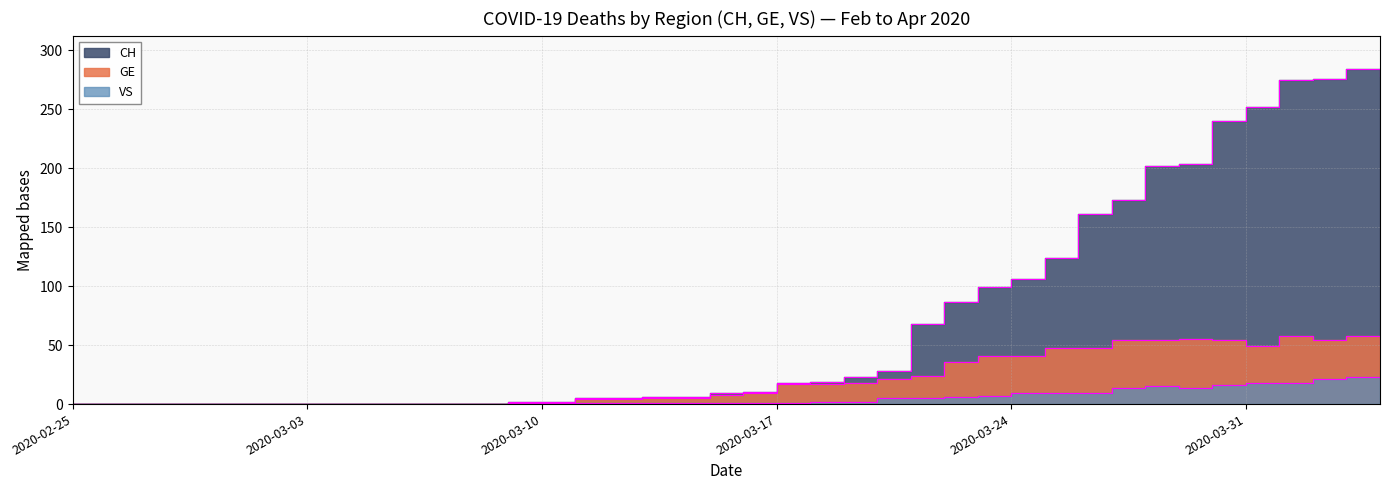

True or false: GE and VS intersect in this chart.

False